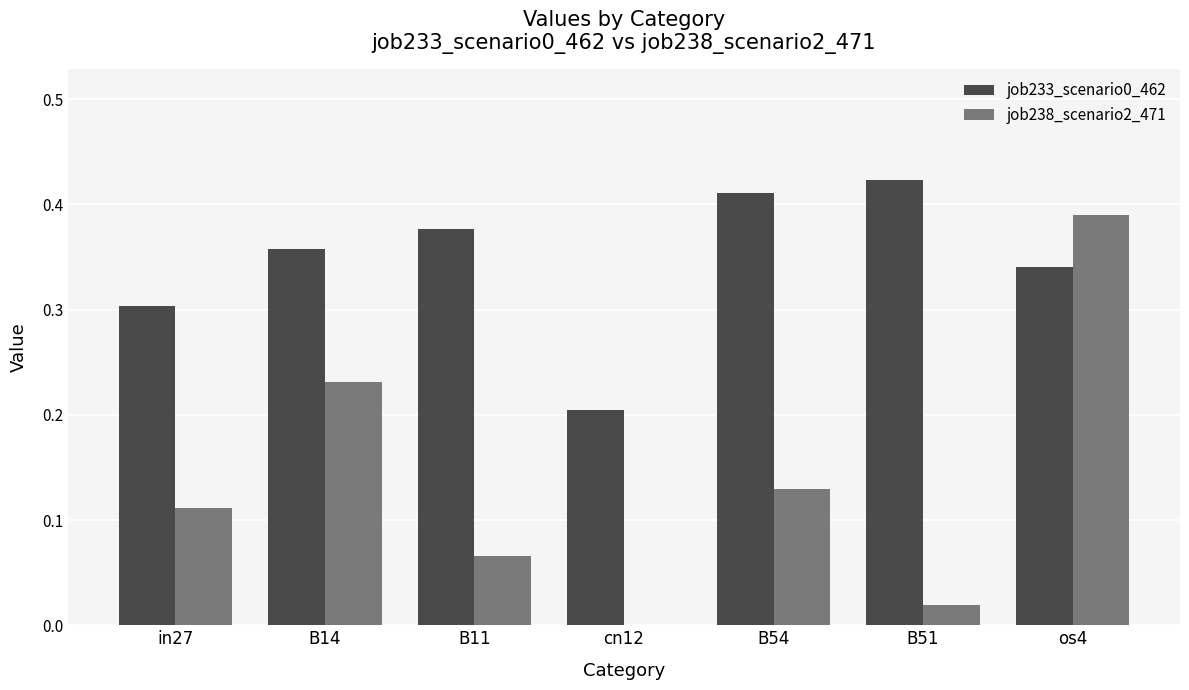

What is the sum of all job233_scenario0_462 values?

2.4